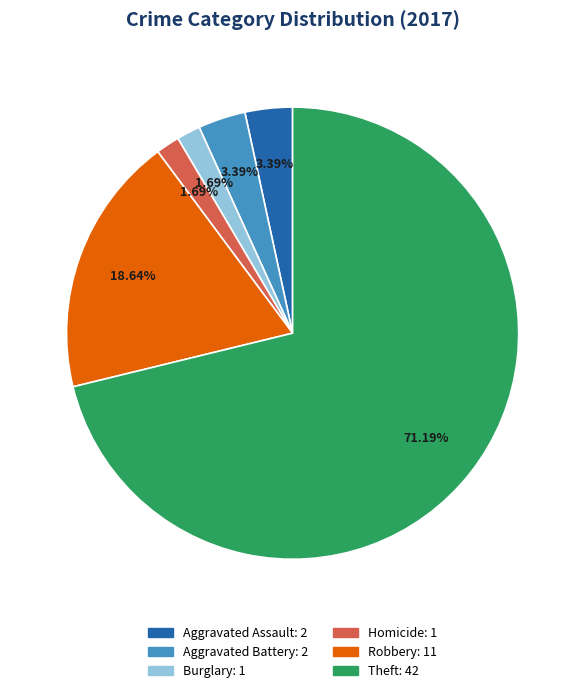

Does any single category account for the majority?

Yes